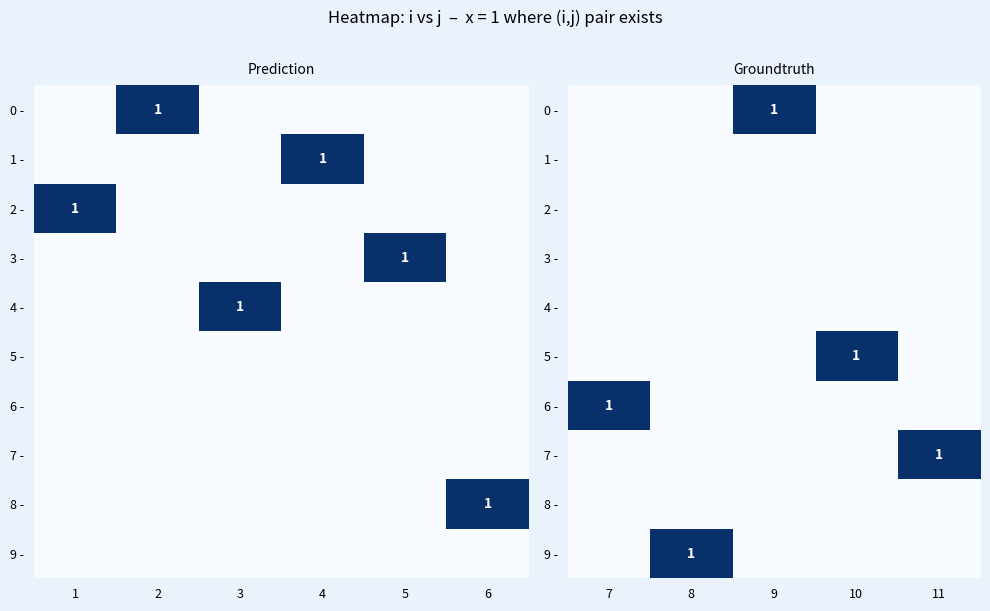

How many values in the 0 - series exceed 0?

1